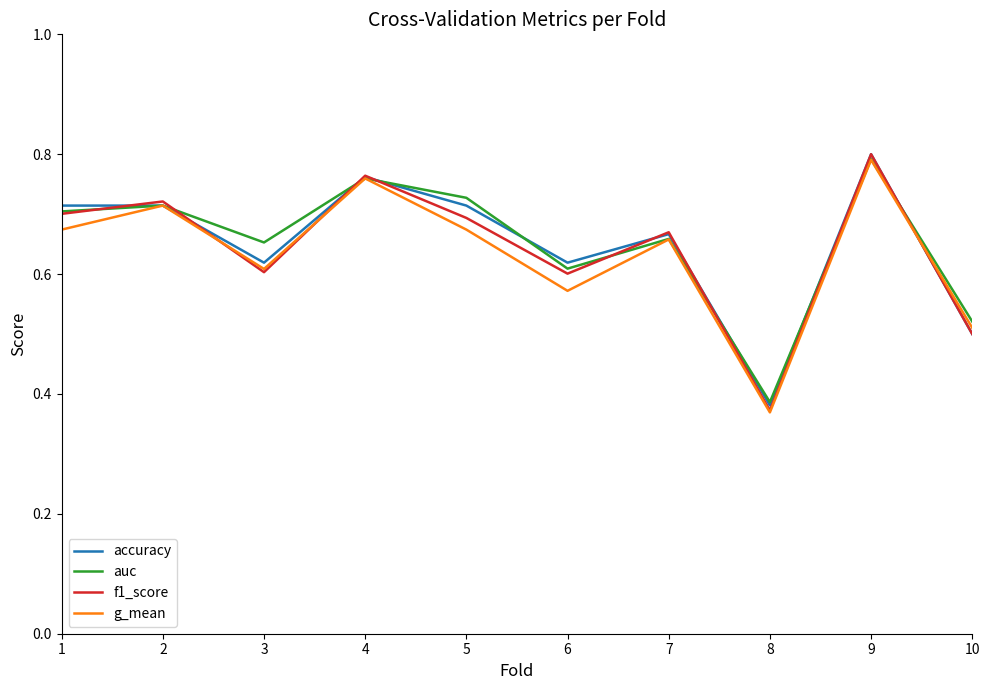

Which category has the lowest value in the f1_score series?

8